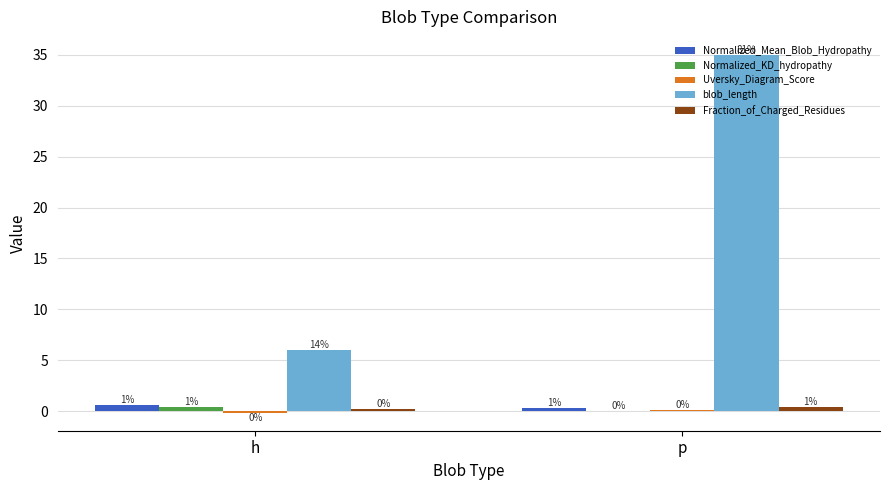

What is the label of the 2nd bar from the right?

h